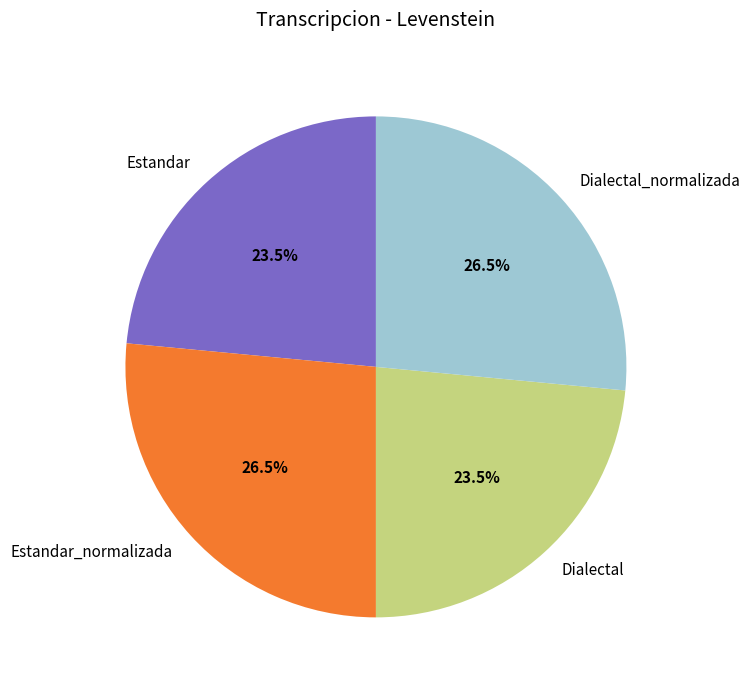

Does Estandar represent more than half of the total?

No